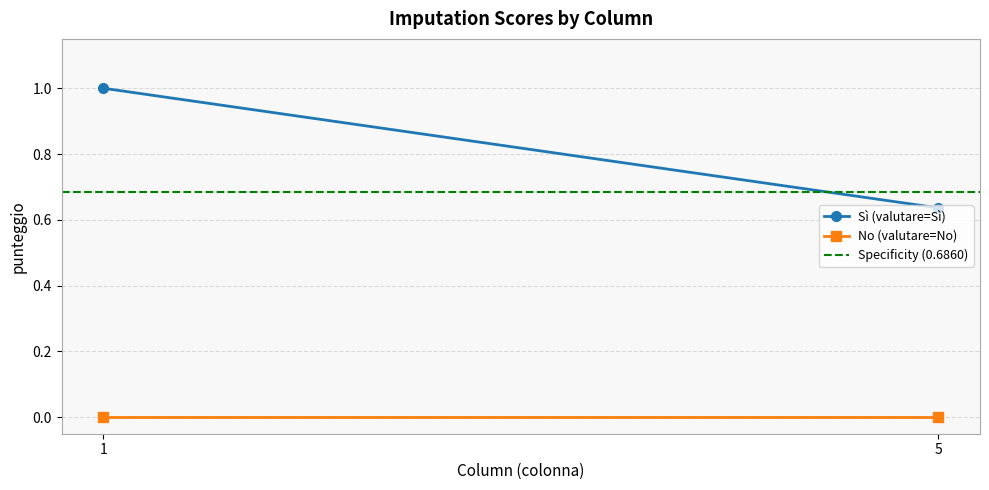

The Sì (valutare=Sì) series shows 1.0 at 5. True or false?

False